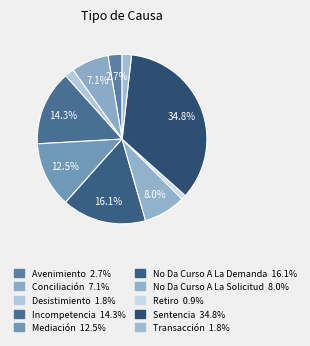

How many slices are in this pie chart?

10